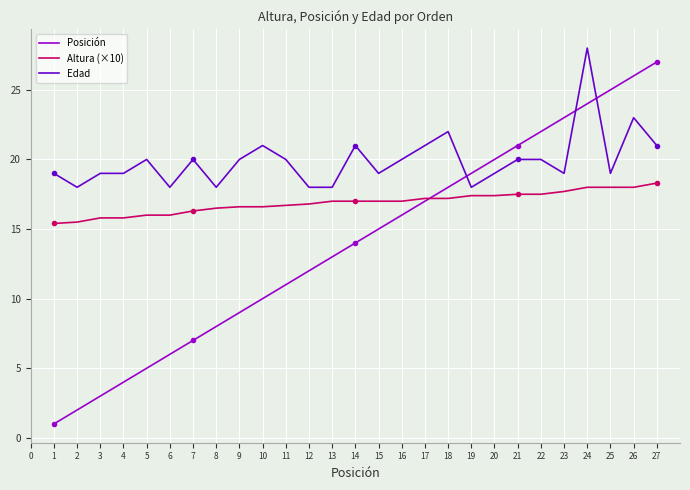

What is the approximate value of Edad at 2?

18.0